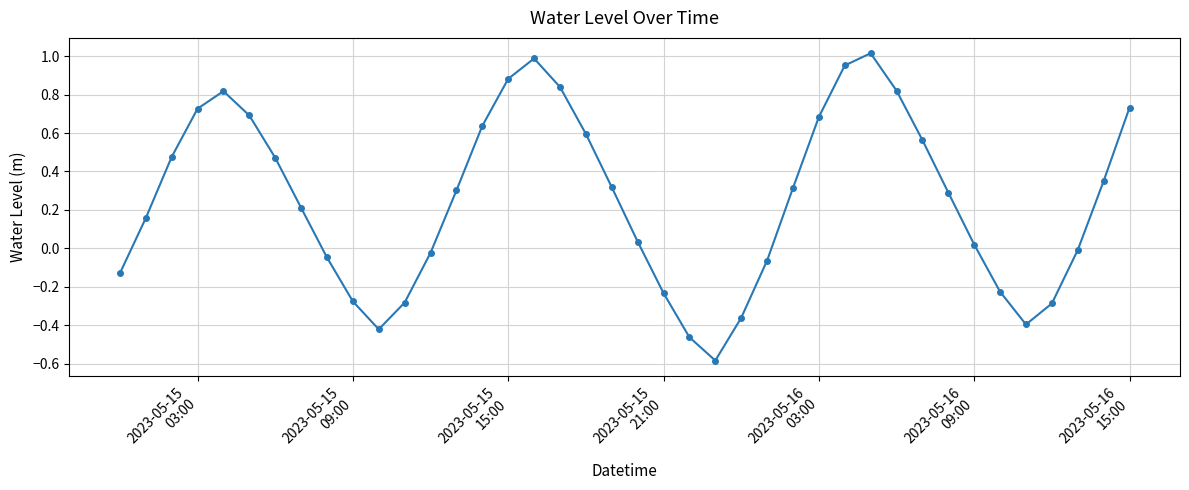

How many points are higher than both their immediate neighbors (excluding endpoints)?

3